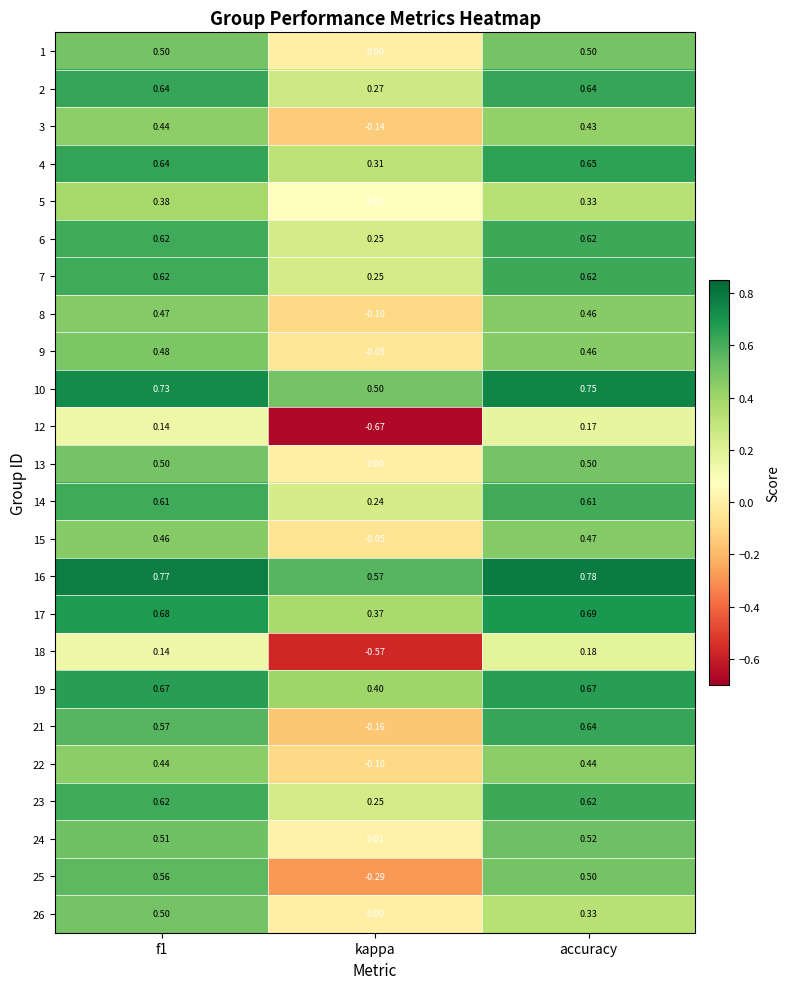

Which category has the lowest value across all series?

kappa